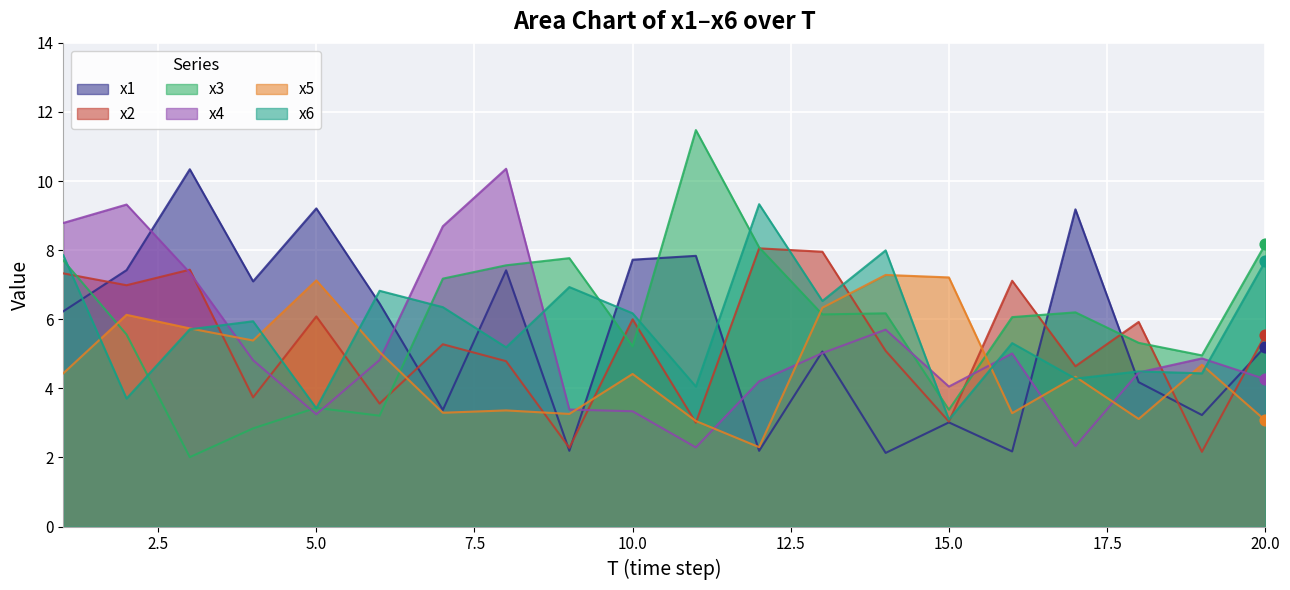

What are all the series names shown in the legend?

x1, x2, x3, x4, x5, x6